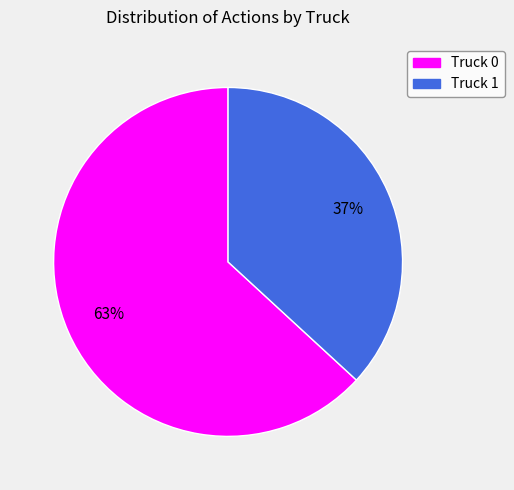

To the nearest percent, what portion does Truck 1 represent?

37%